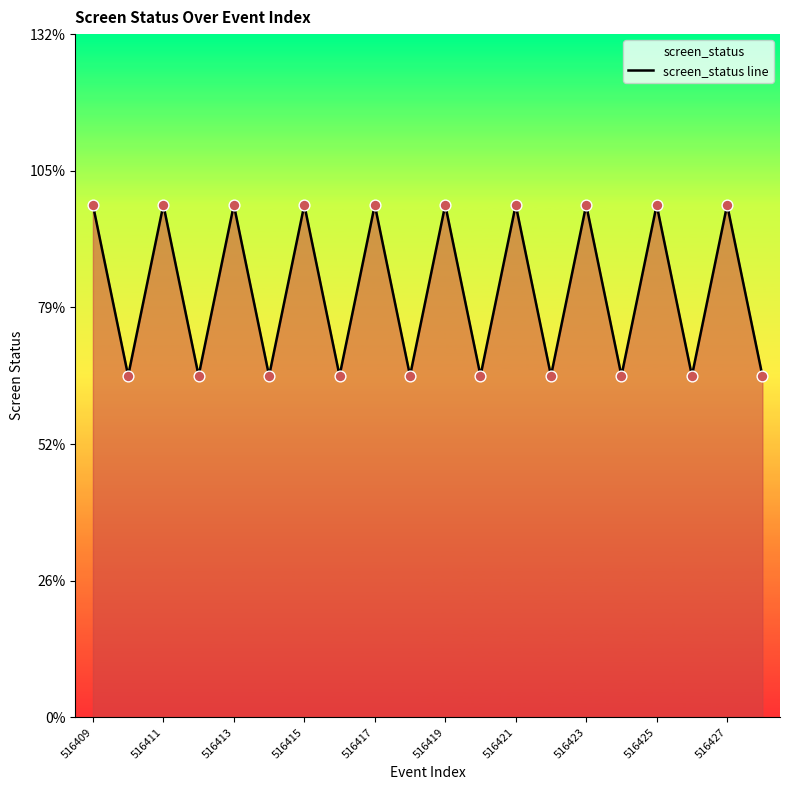

Which has a higher value, 516417 or 516427?

516417